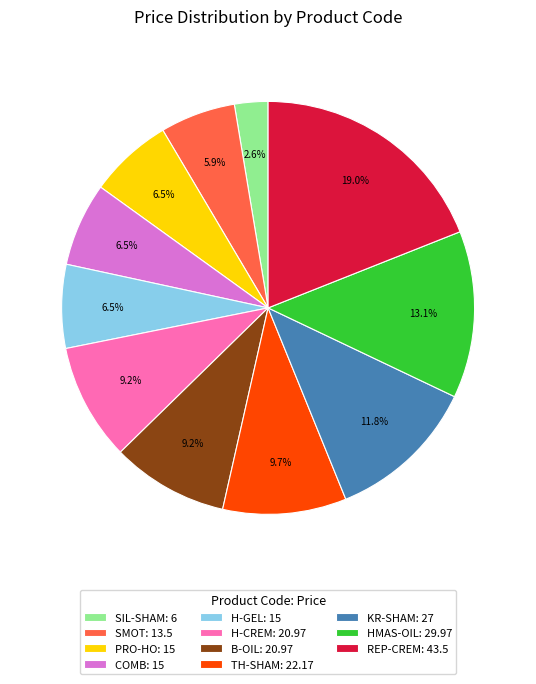

How much of the chart is everything except COMB: 15?

93.5%